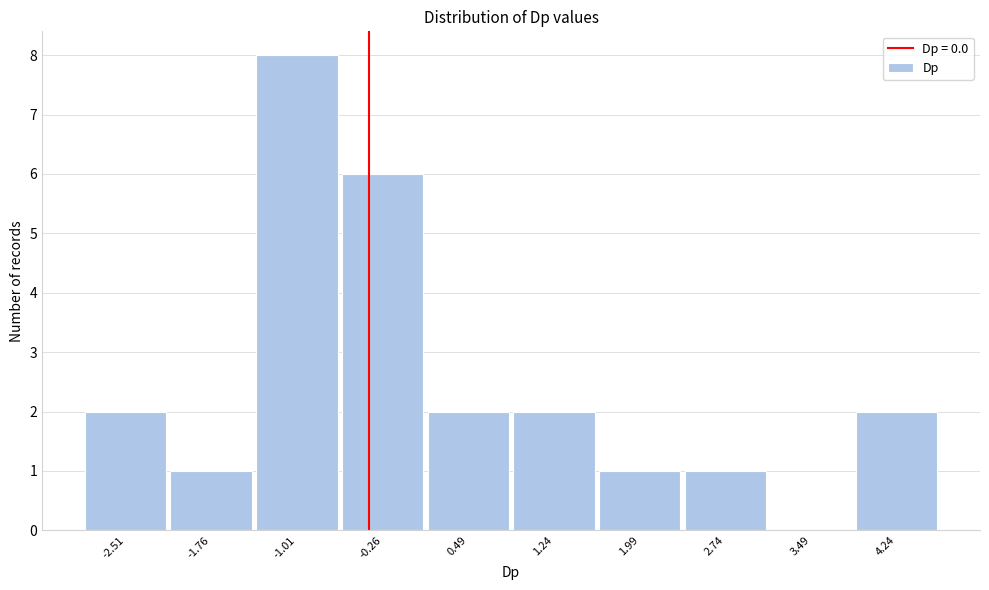

Reading left to right, transcribe all the data shown in this chart.

-2.51=2	-1.76=1	-1.01=8	-0.26=6	0.49=2	1.24=2	1.99=1	2.74=1	3.49=0	4.24=2